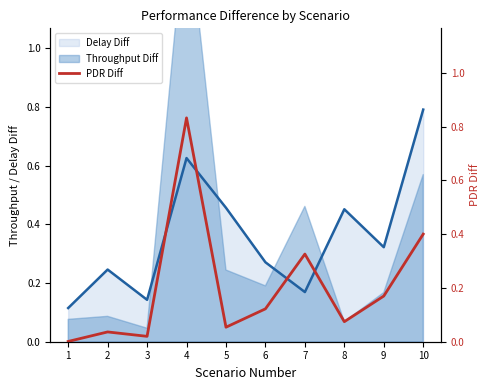

The chart shows a value of 0.2 at 10. True or false?

False